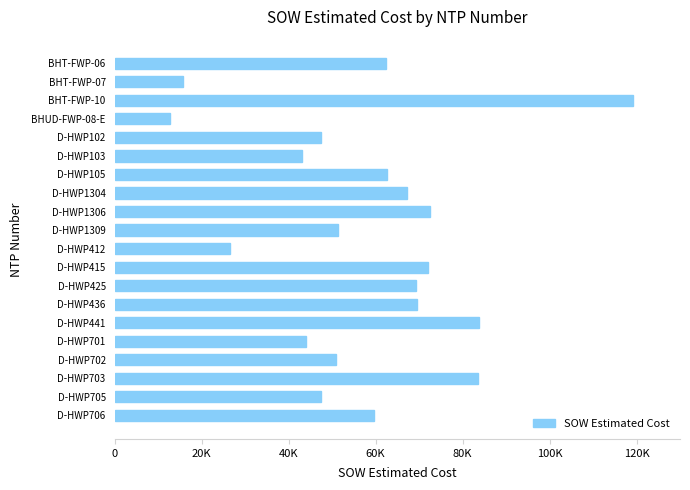

What is the sum of all values?

1160384.3